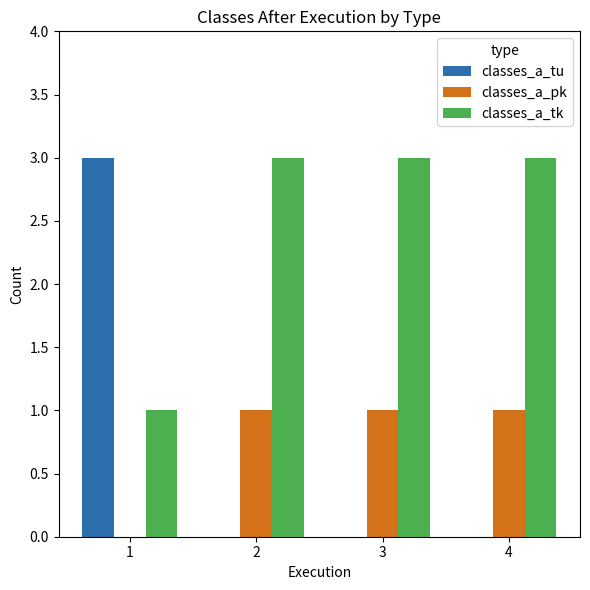

Are the bars grouped side by side (vs. stacked)?

Yes